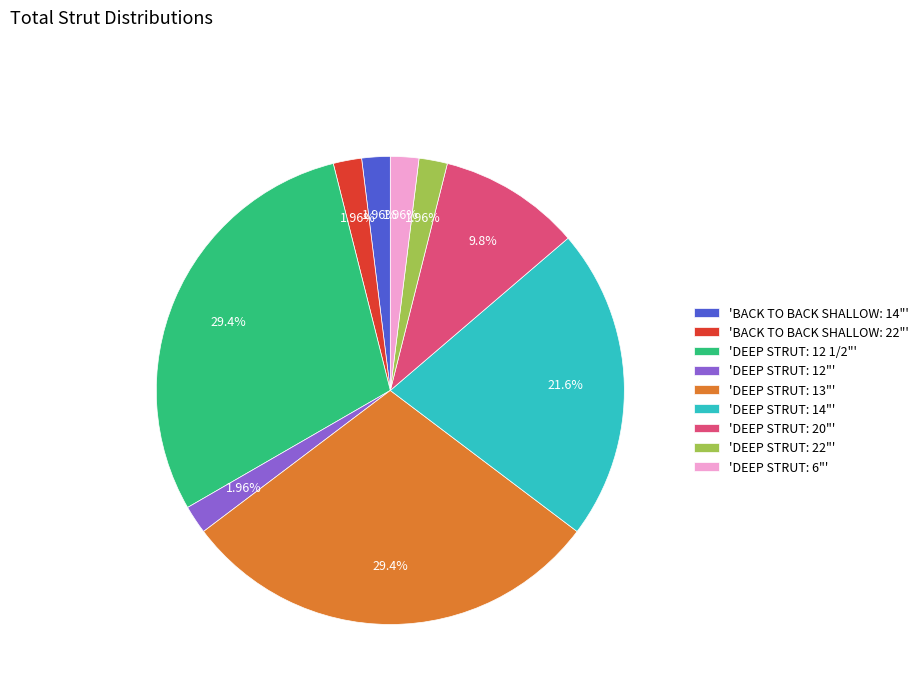

Is there a majority slice in this chart?

No